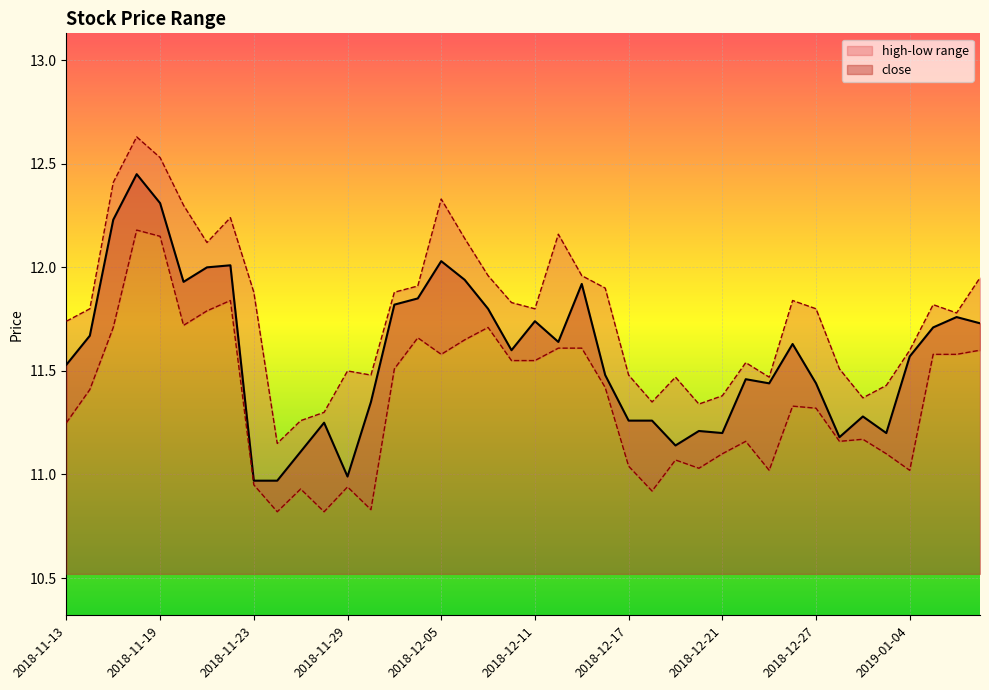

What is the label of the 25th point from the left?

2018-12-17